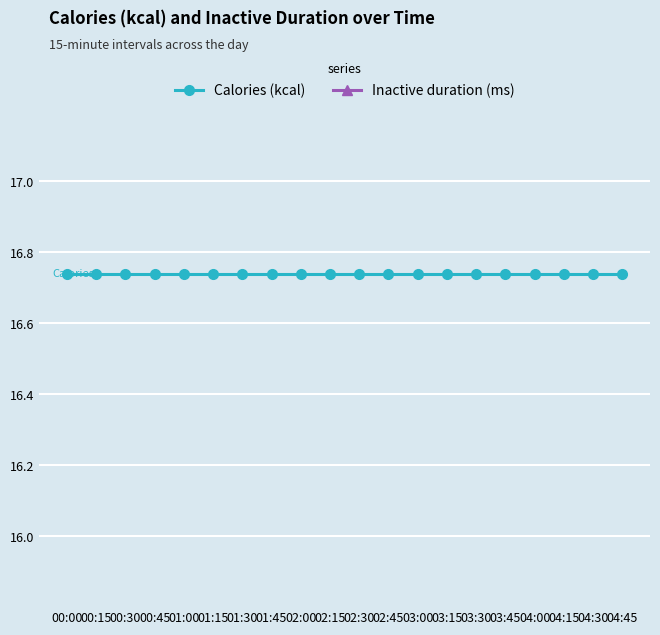

What value does the Inactive duration (ms) series have at 01:15?

24.6